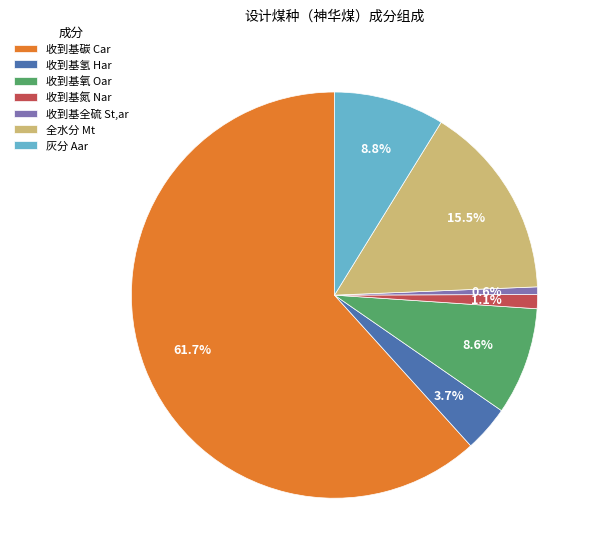

To the nearest percent, what percentage of the pie is 收到基全硫 St,ar?

1%